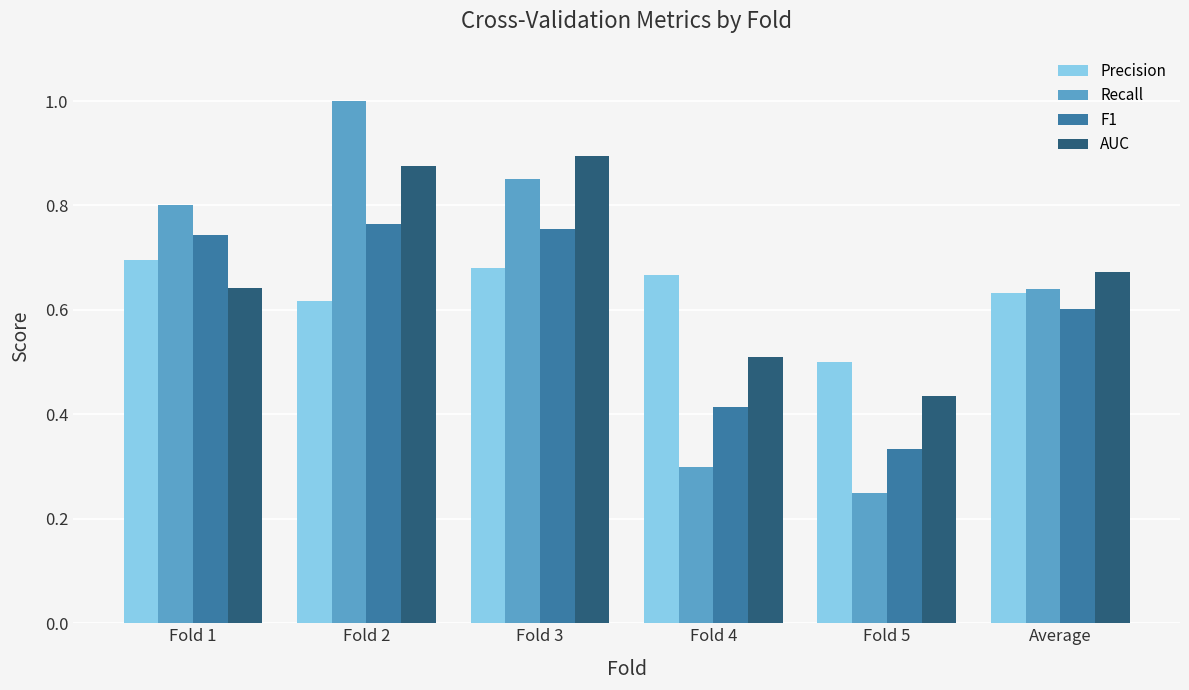

The value of Recall at Fold 4 is 0.3. True or false?

True